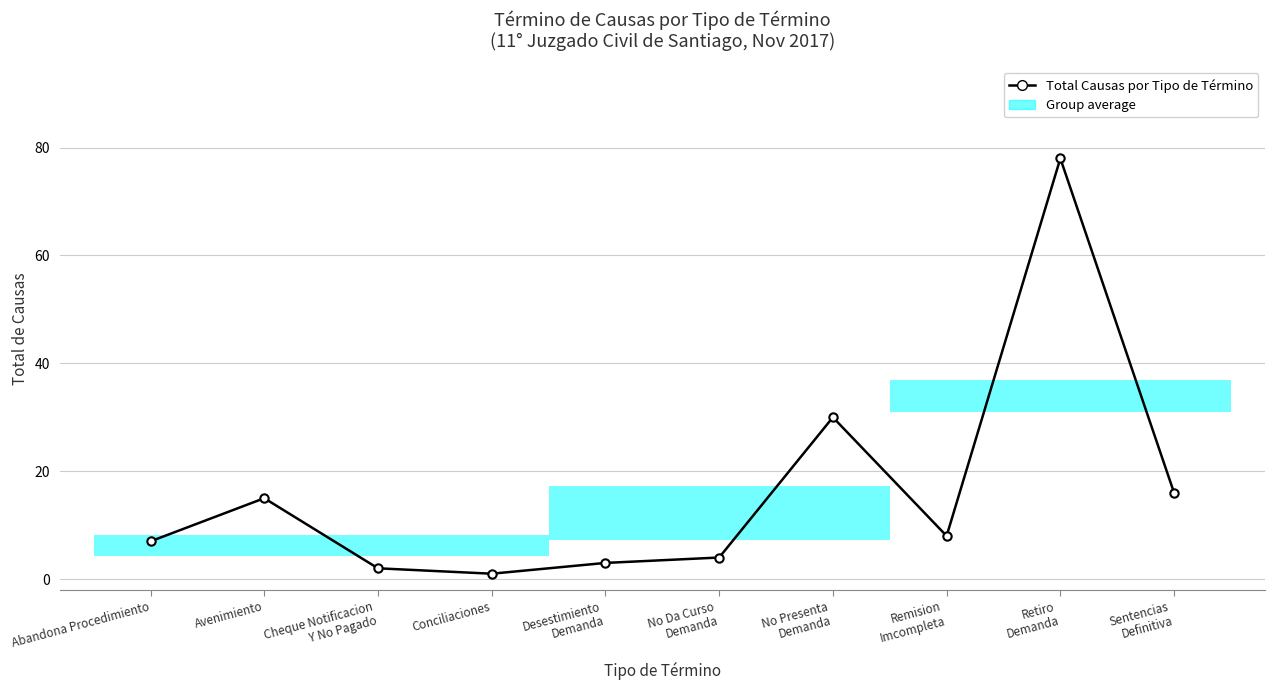

Rank the categories by value from lowest to highest.

Conciliaciones, Cheque Notificacion
Y No Pagado, Desestimiento
Demanda, No Da Curso
Demanda, Abandona Procedimiento, Remision
Imcompleta, Avenimiento, Sentencias
Definitiva, No Presenta
Demanda, Retiro
Demanda